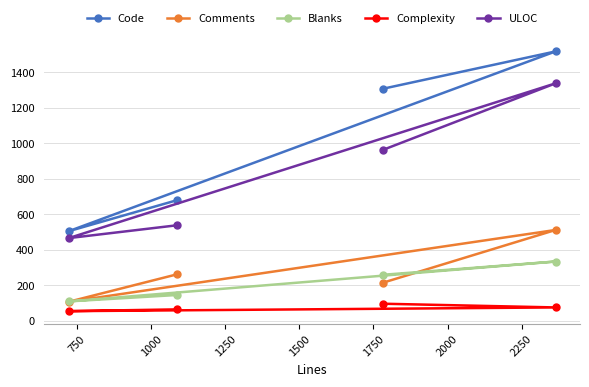

What is the maximum value for Comments?

512